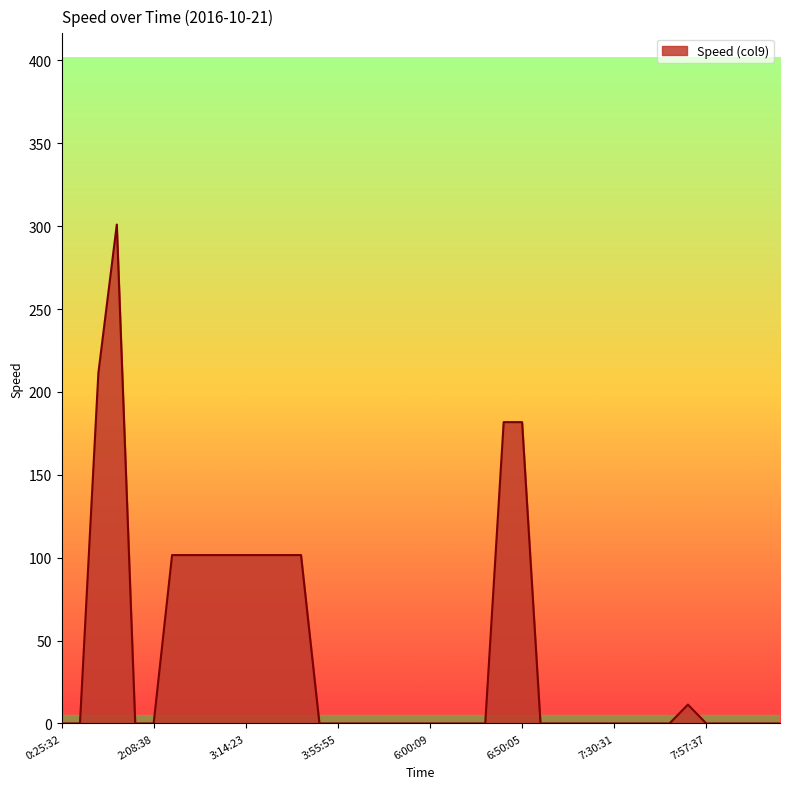

What is the maximum value shown in the chart?

301.0